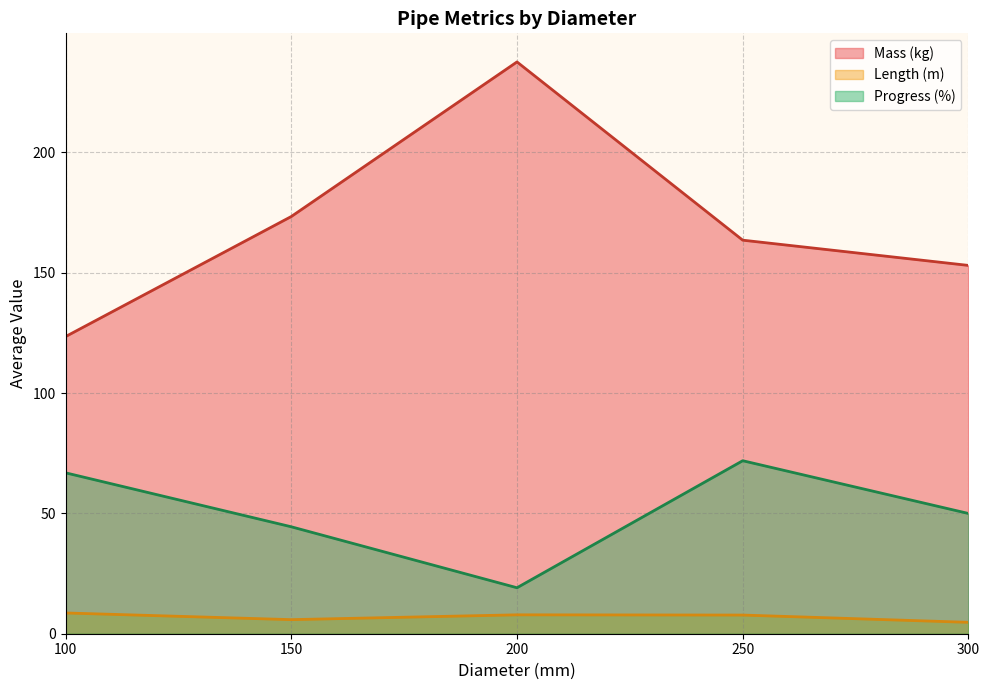

Which series changed the most between 250 and 300?

Progress (%)